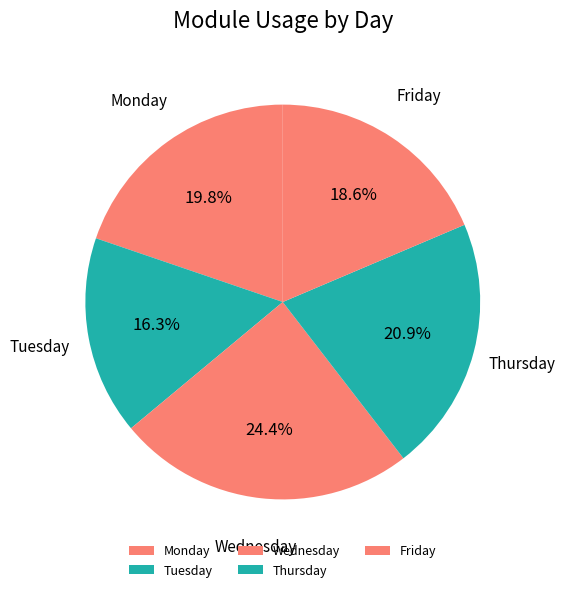

Rank the categories by value from highest to lowest.

Wednesday, Thursday, Monday, Friday, Tuesday